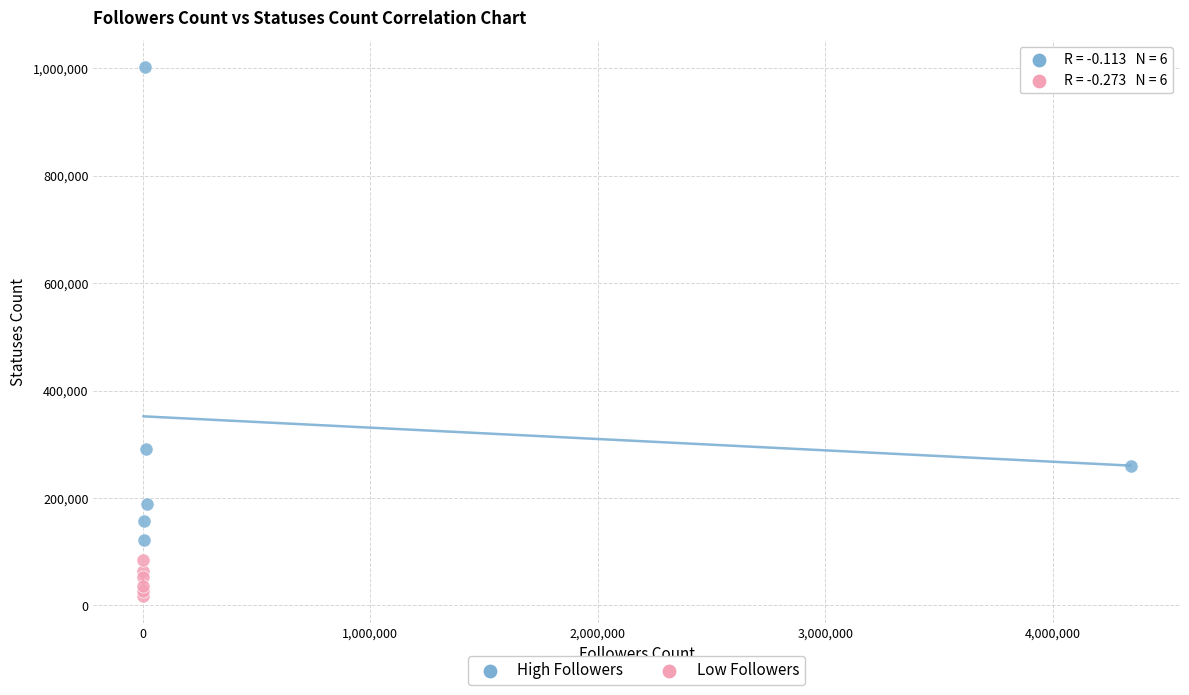

Which series has the largest Y range (max minus min)?

High Followers